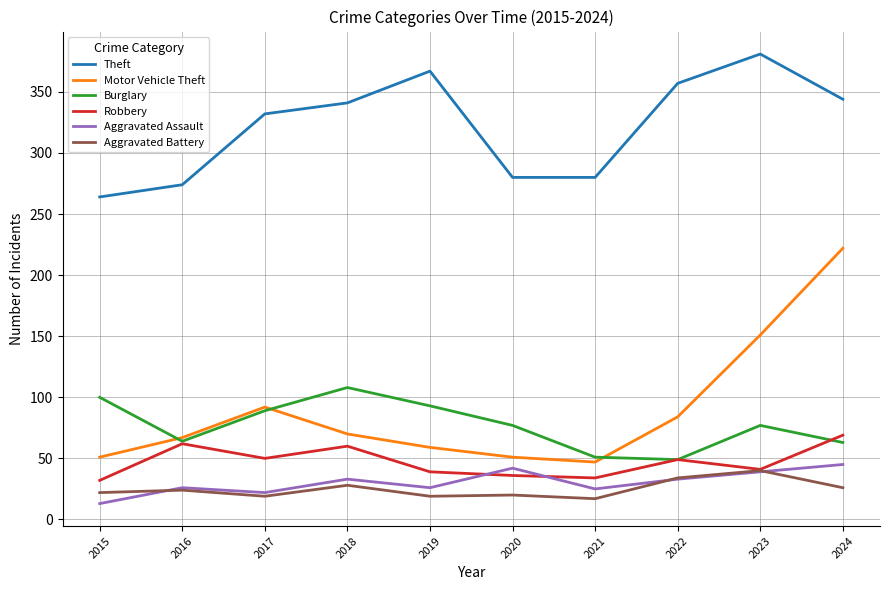

What are all the series names shown in the legend?

Theft, Motor Vehicle Theft, Burglary, Robbery, Aggravated Assault, Aggravated Battery